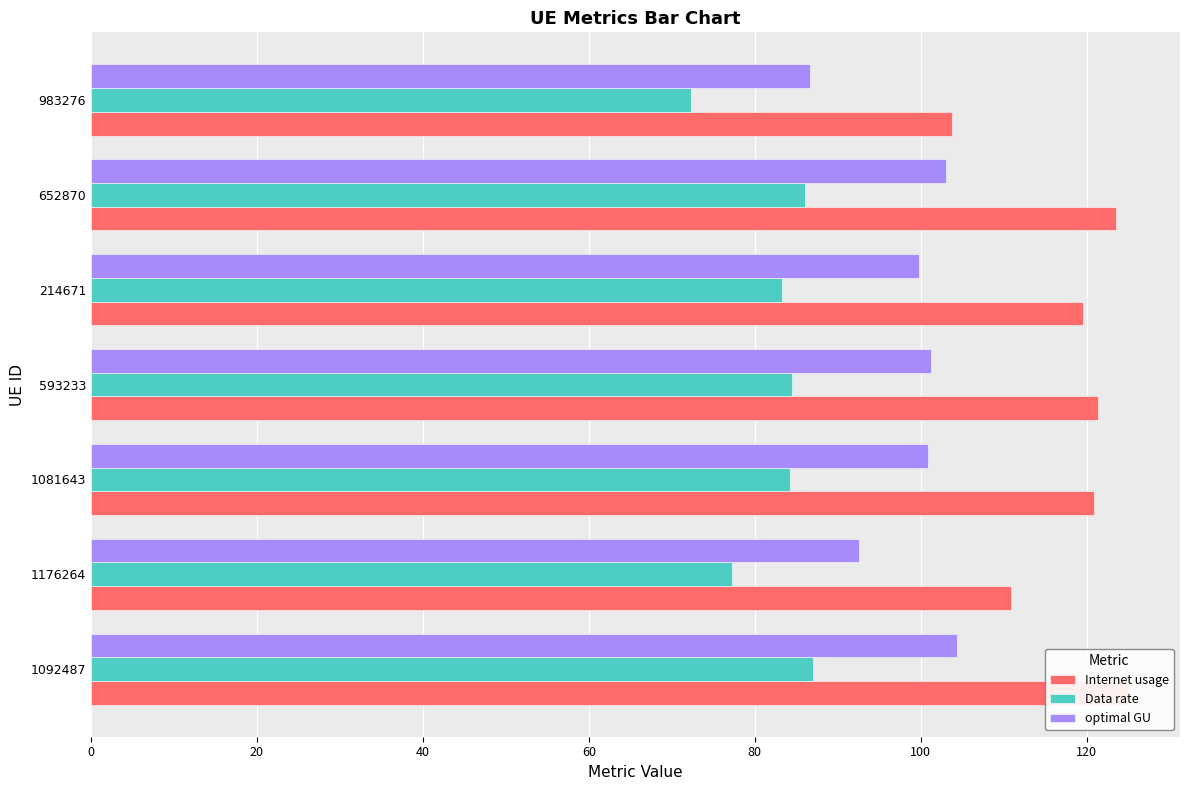

At how many categories does at least one series exceed 98?

7